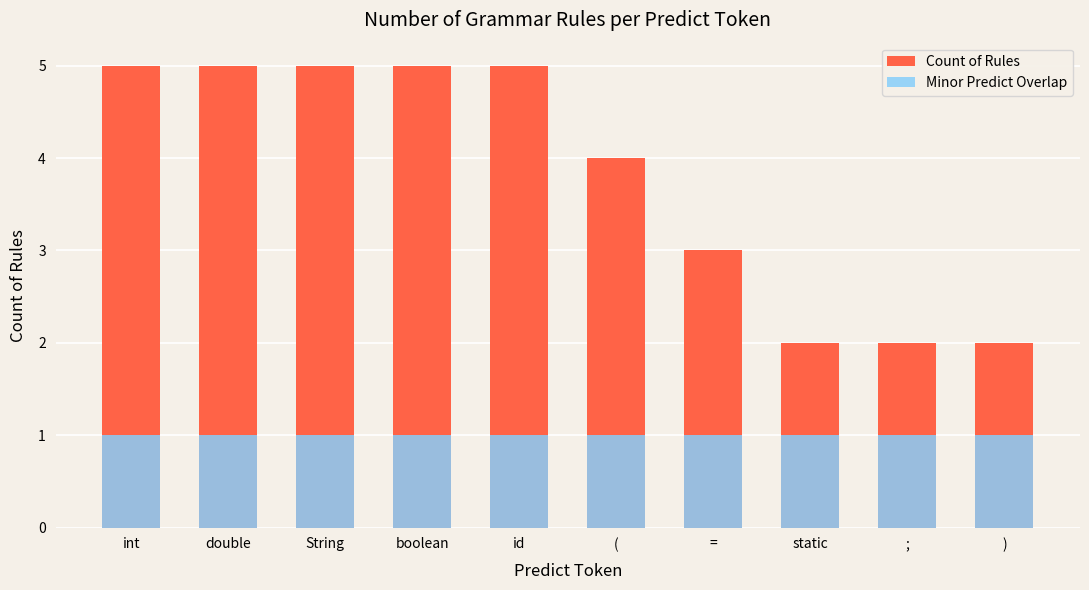

What is the minimum value for Minor Predict Overlap?

1